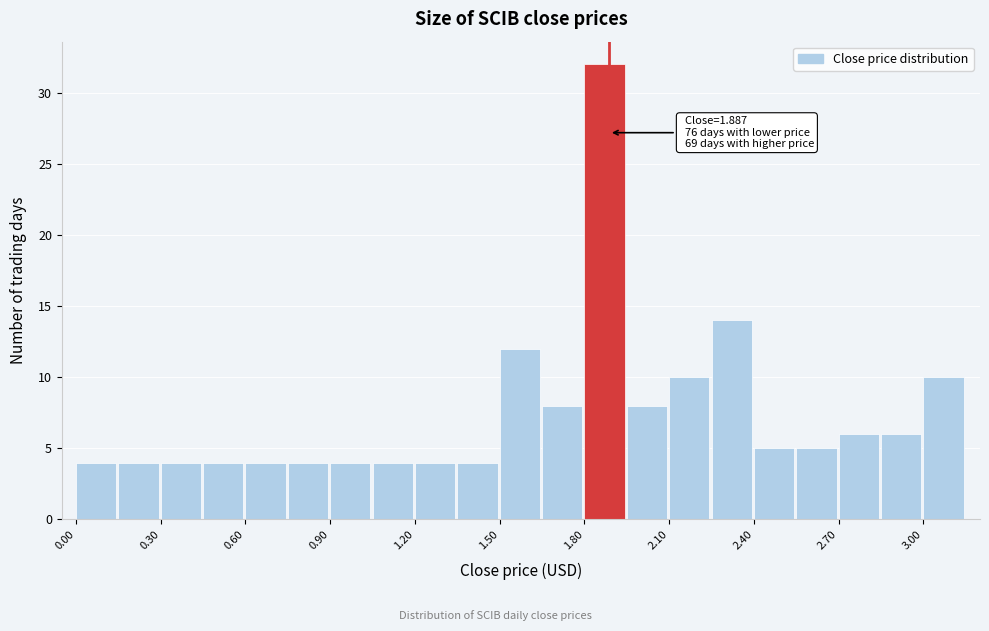

Around what value on the x-axis is the tallest bar? Give the approximate position of its centre, as read against the axis.

1.85